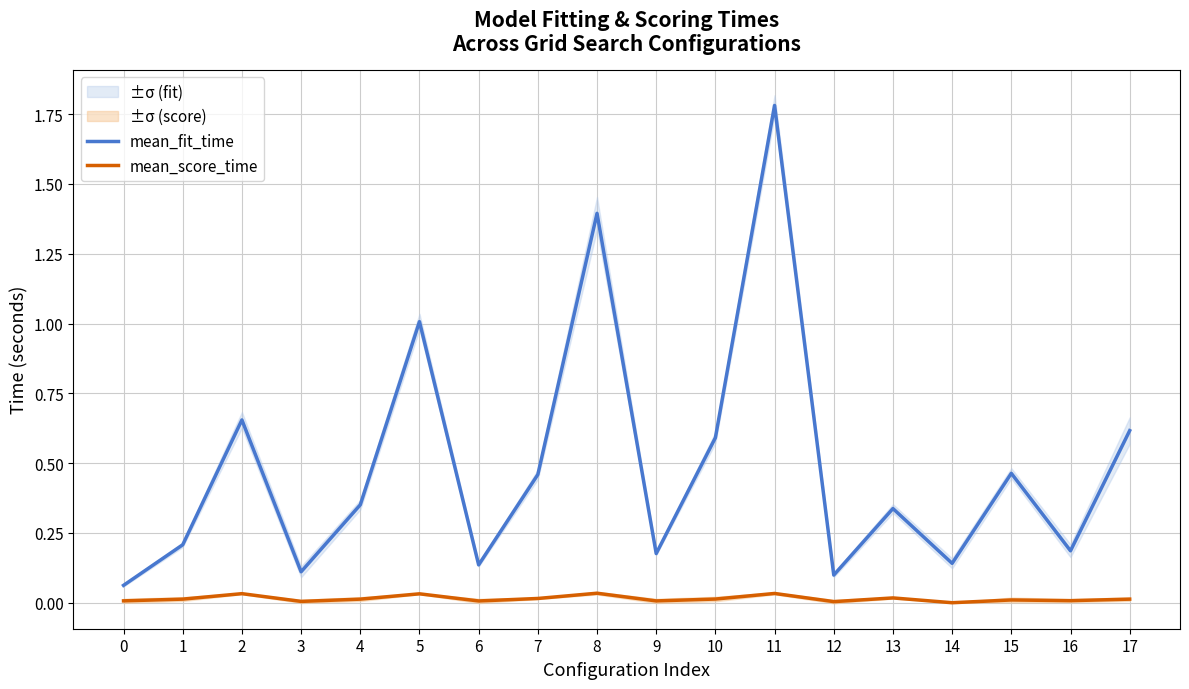

At which category is the sum across all series the highest?

11